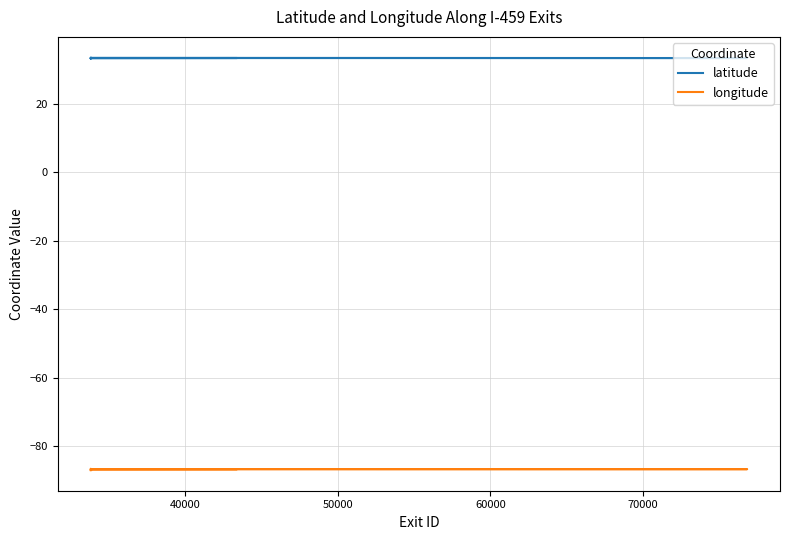

True or false: latitude and longitude intersect in this chart.

False